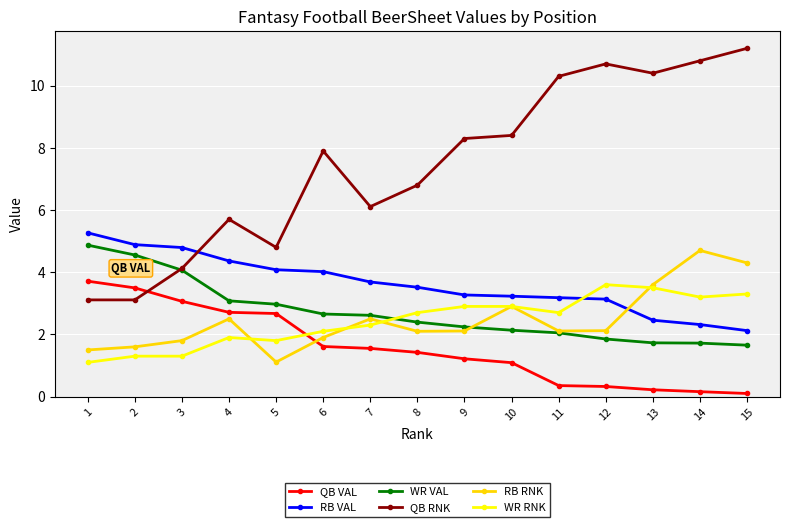

What is the difference between the RB RNK values at 6 and 2?

0.3